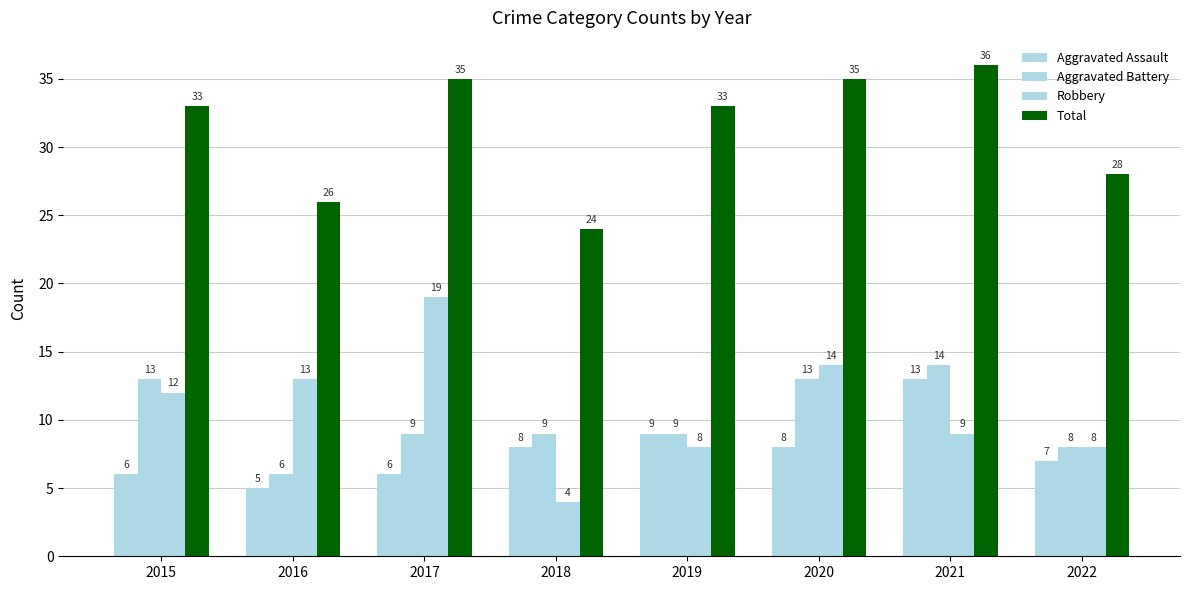

How many data points in Aggravated Assault are less than 8?

4